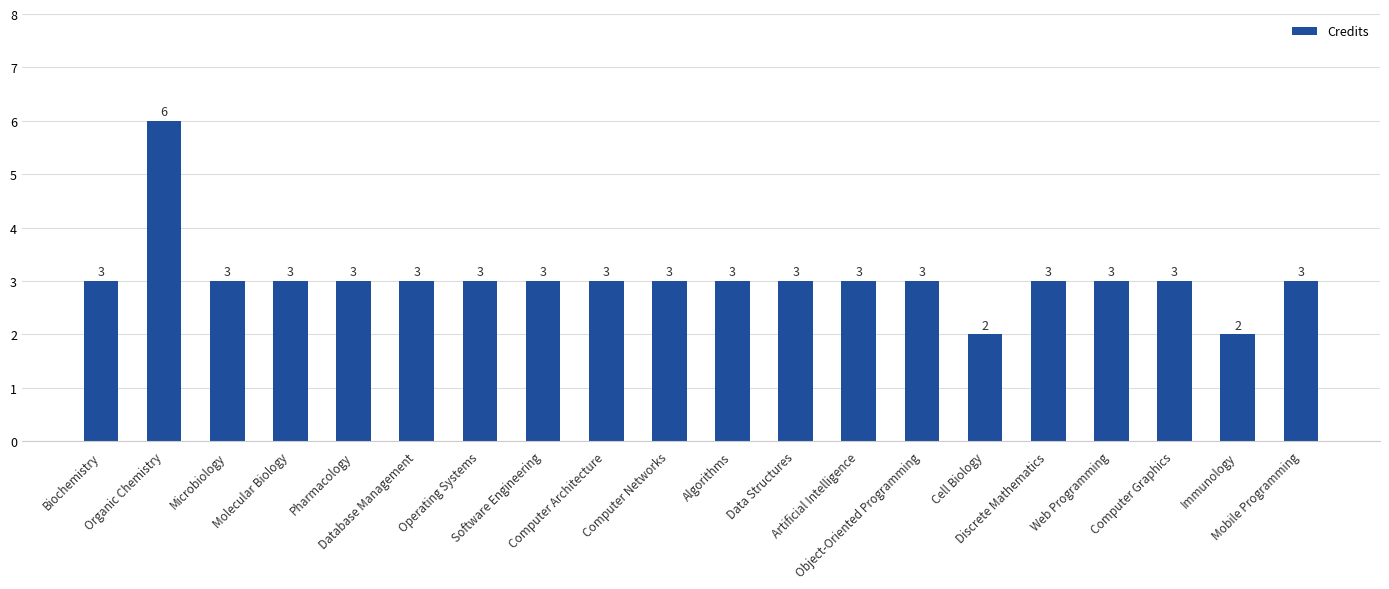

How many values are between 3 and 4?

17